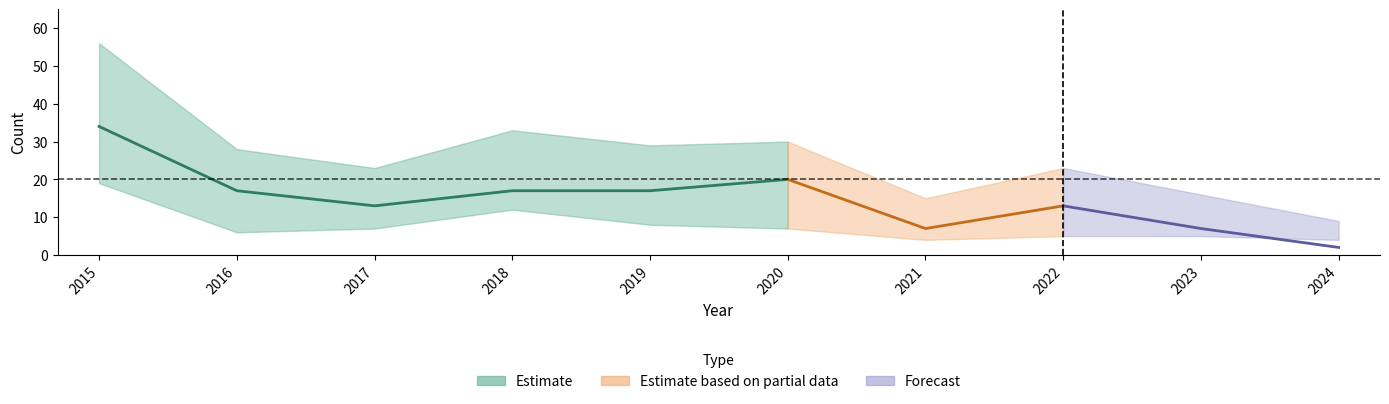

Which category has the highest value in the Total series?

2015